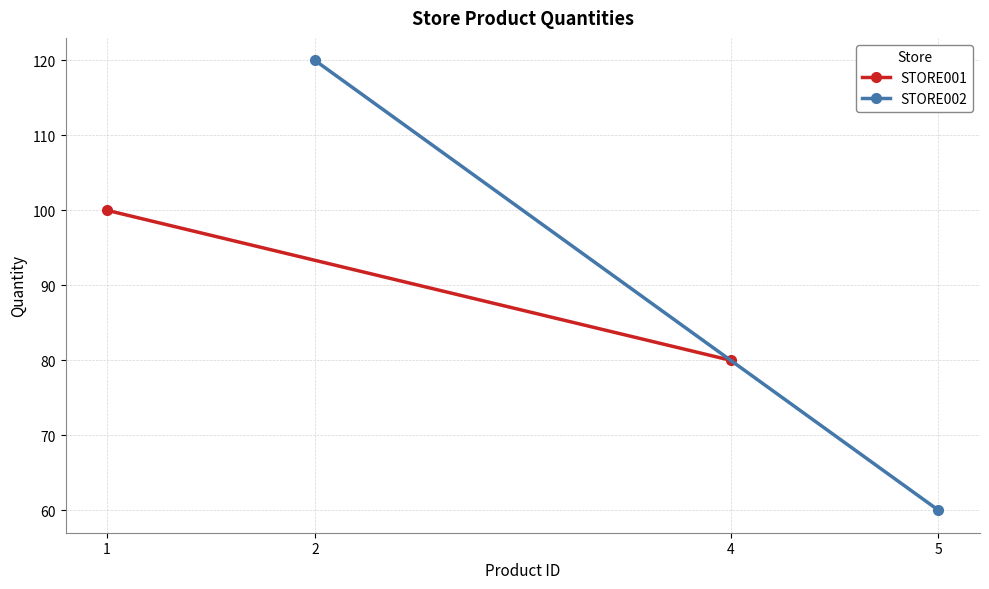

What is the average value of the STORE001 series?

90